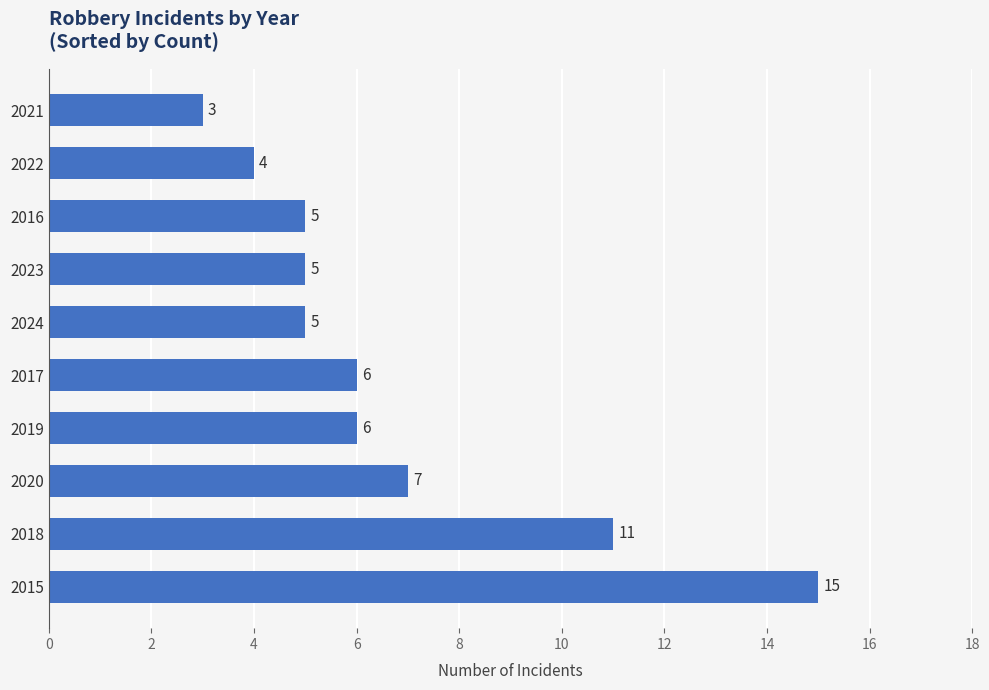

The value at 2016 is 5. True or false?

True